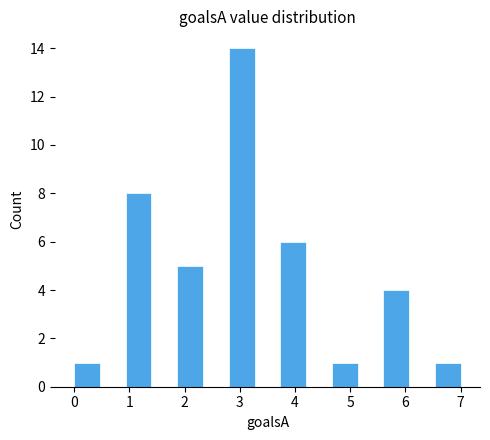

Reading left to right, transcribe this chart: for each bar, give the range it covers on the x-axis and its height. Neither the bar edges nor the heights are printed on the chart, so give them approximately, as read against the axes.

0.0 to 0.5: 1
0.5 to 0.9: 0
0.9 to 1.4: 8
1.4 to 1.9: 0
1.9 to 2.3: 5
2.3 to 2.8: 0
2.8 to 3.3: 14
3.3 to 3.7: 0
3.7 to 4.2: 6
4.2 to 4.7: 0
4.7 to 5.1: 1
5.1 to 5.6: 0
5.6 to 6.1: 4
6.1 to 6.5: 0
6.5 to 7.0: 1